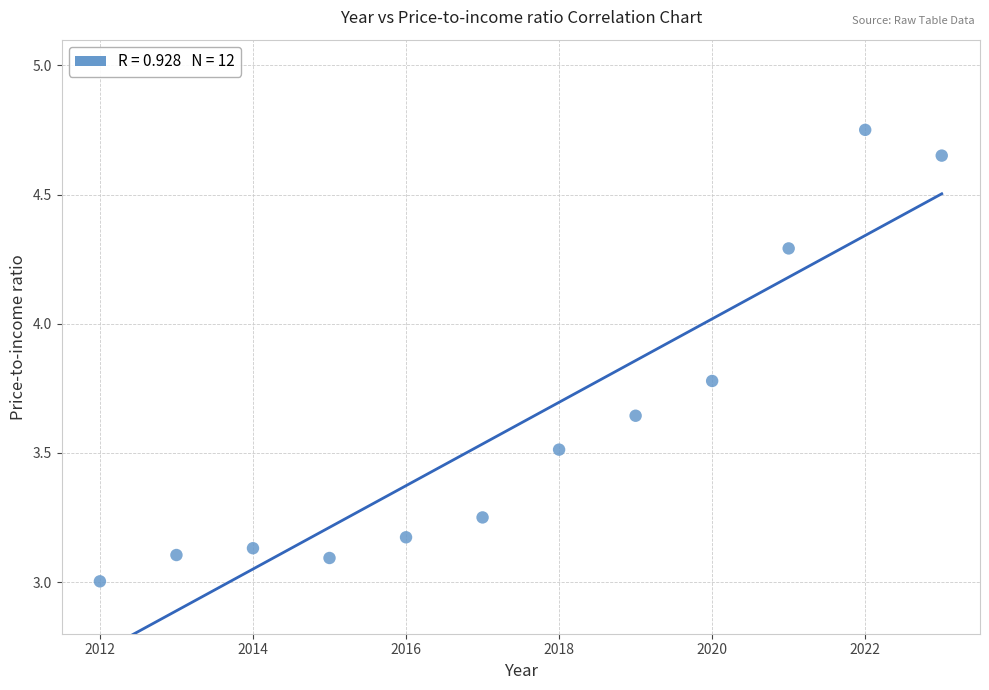

What is the range of X values (max minus min)?

11.0